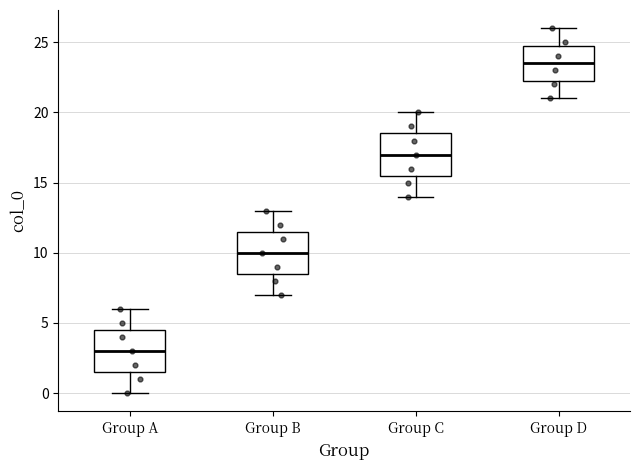

Which box's median line is the highest?

Group D